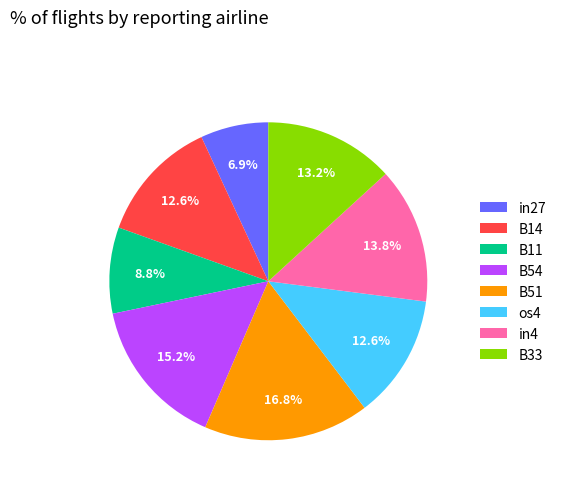

To the nearest percent, what portion does B11 represent?

9%